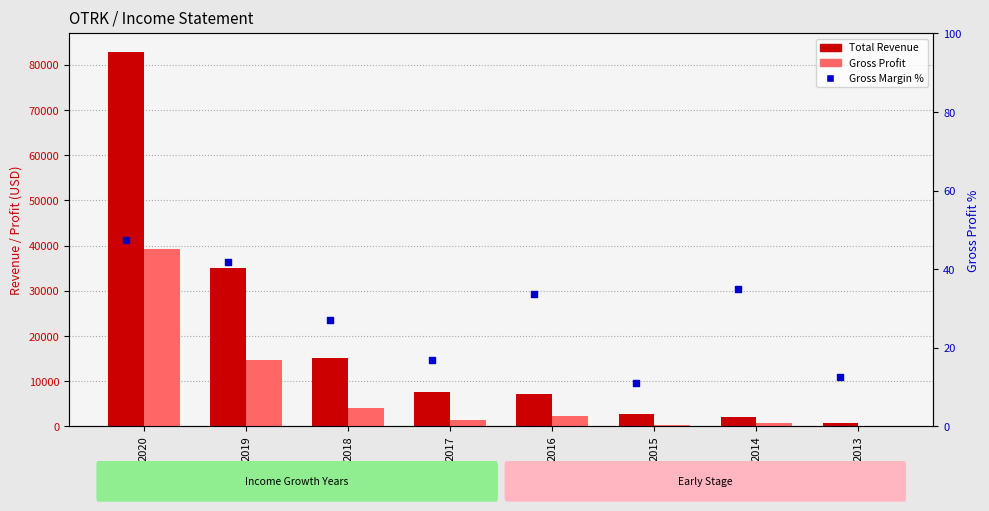

Which series has the largest Y range (max minus min)?

Total Revenue